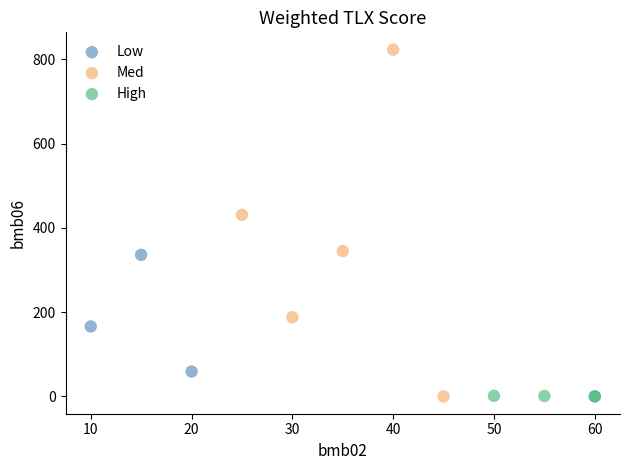

Which series reaches the maximum Y coordinate?

Med